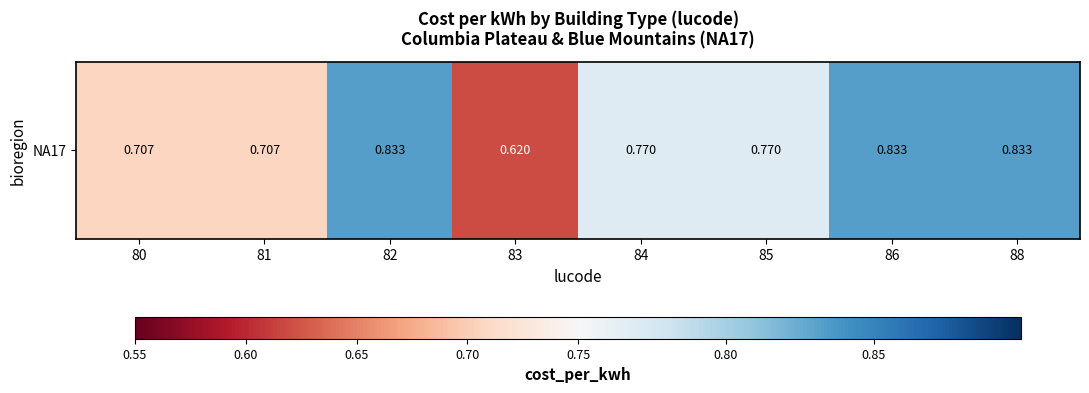

What is the change in value from 80 to 82?

+0.1